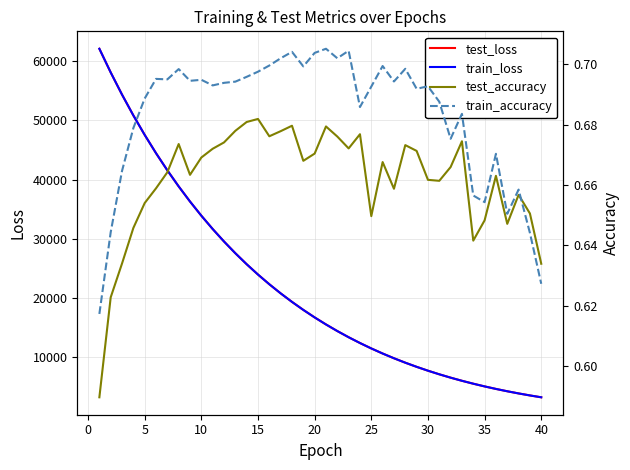

What is the maximum value for test_loss?

62054.7